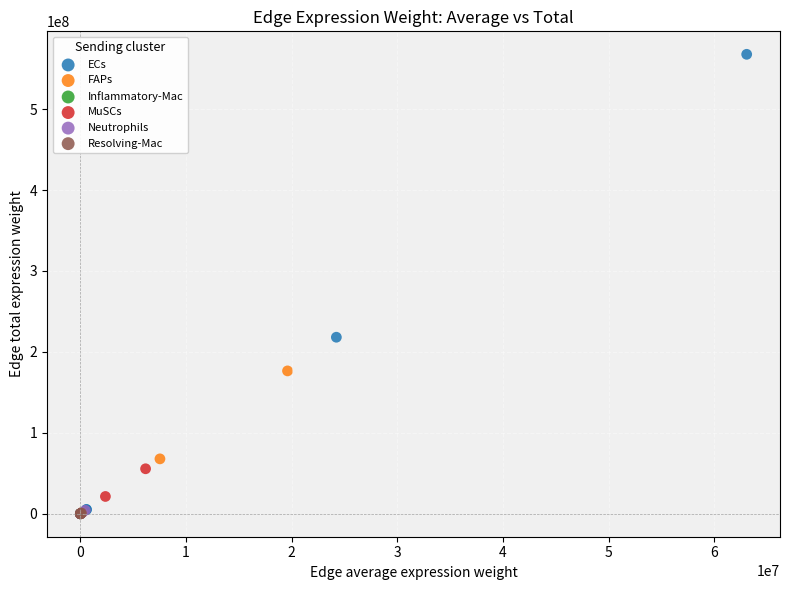

Which series has the widest spread of Y values?

ECs